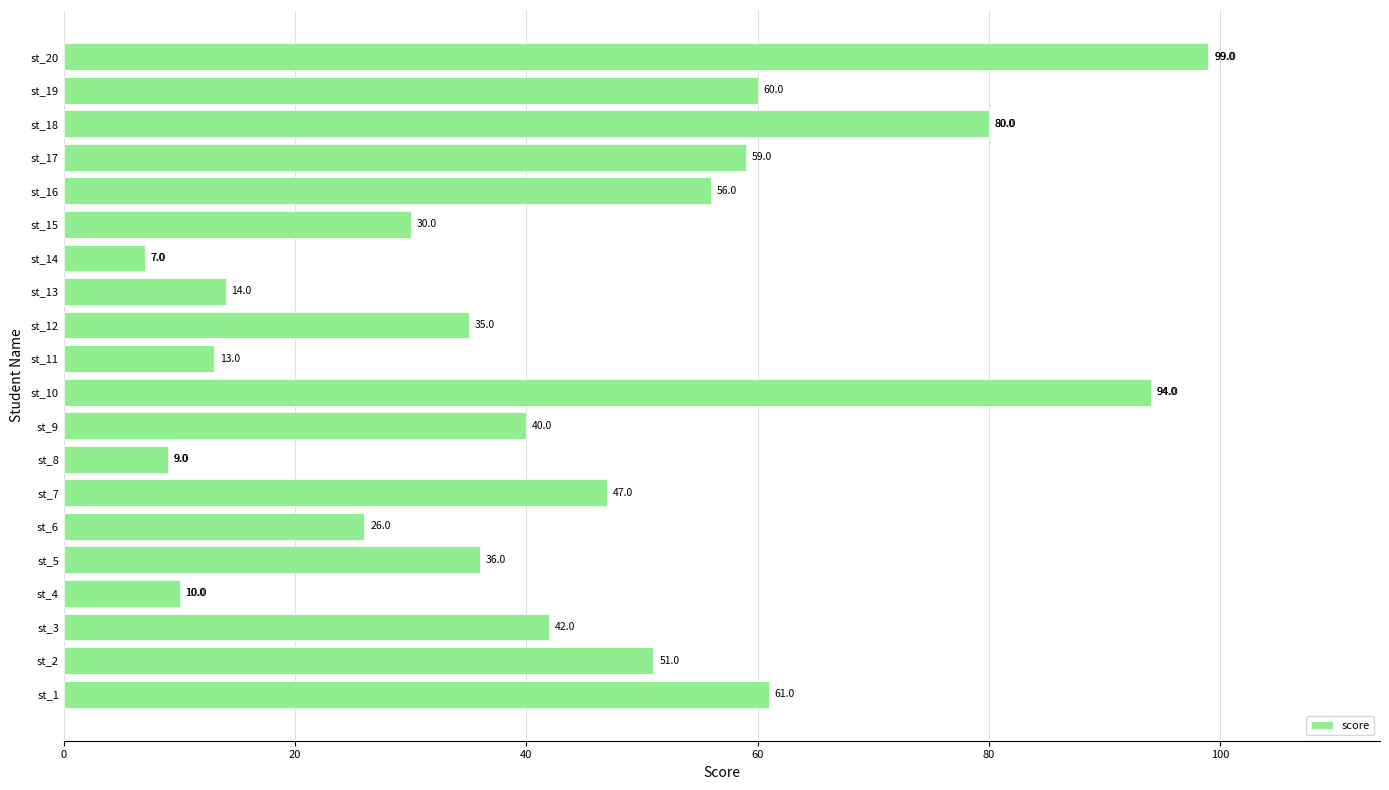

Read the value at st_16.

56